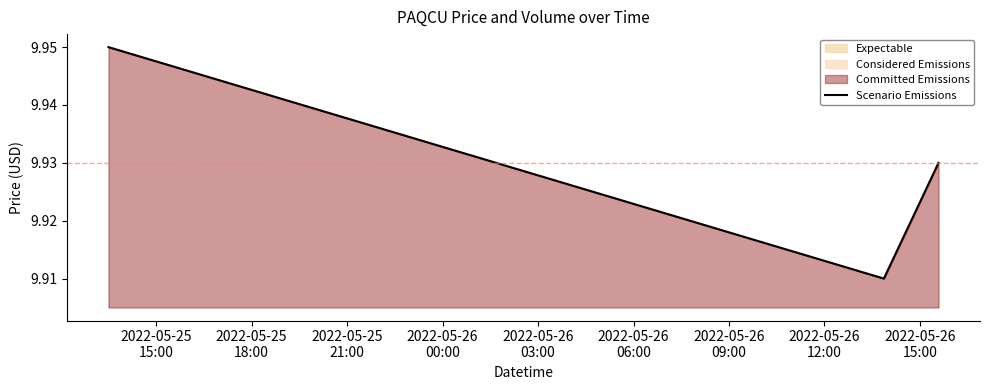

How many values are between 9 and 10?

3